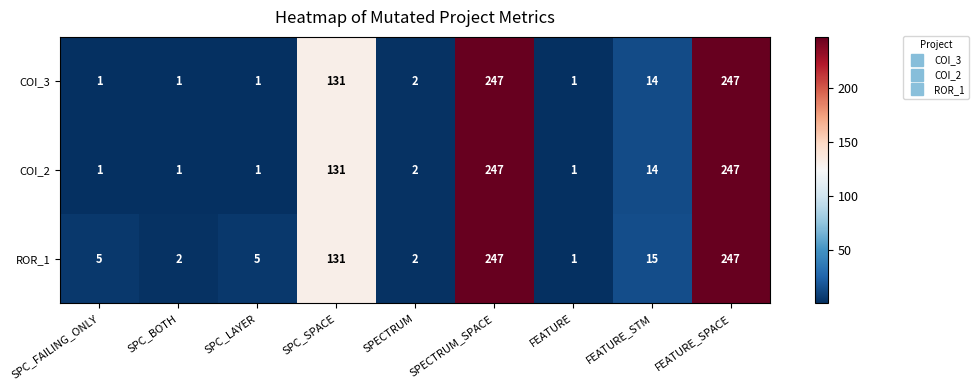

What is the average value of the ROR_1 series?

73